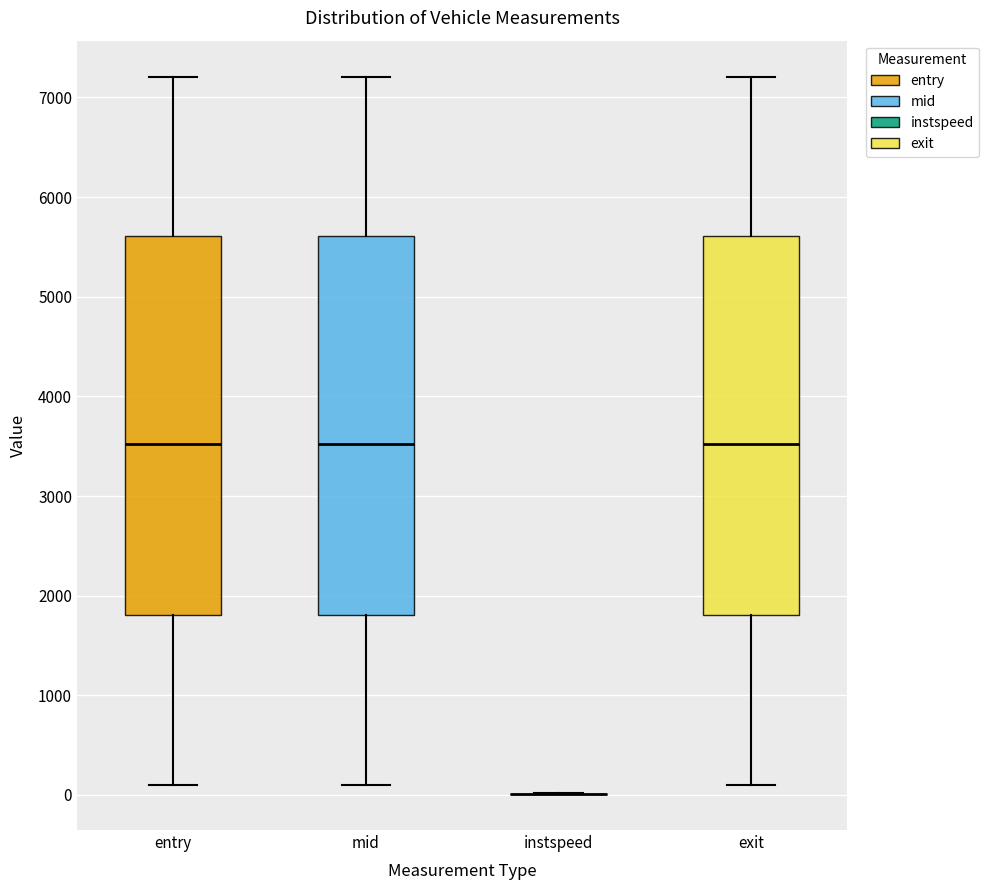

Where is the upper edge of the box for exit on the y-axis? The values are not printed on the chart, so give them approximately, as read against the axis.

5600